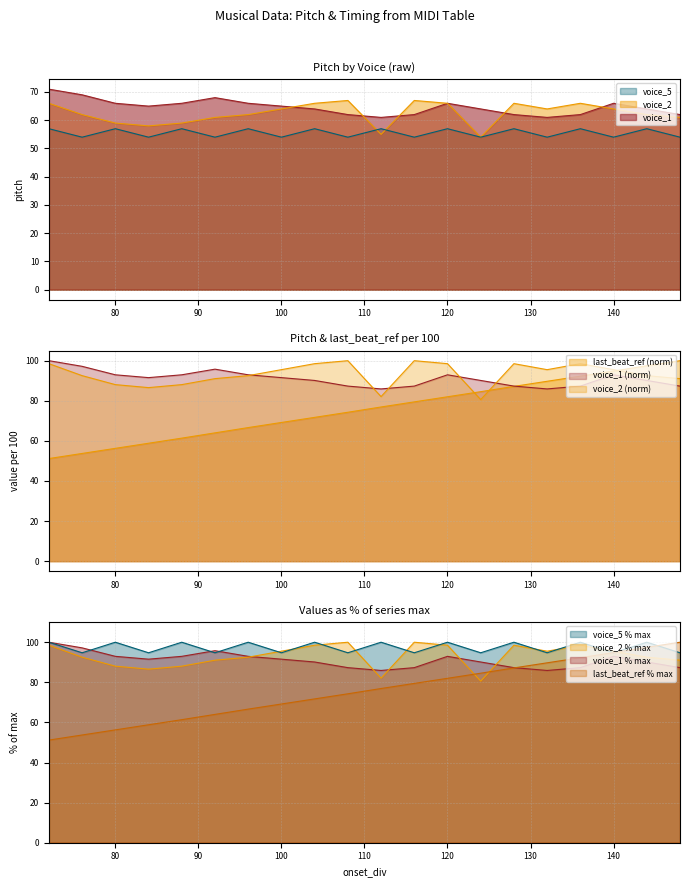

What is the greatest value displayed?

100.0